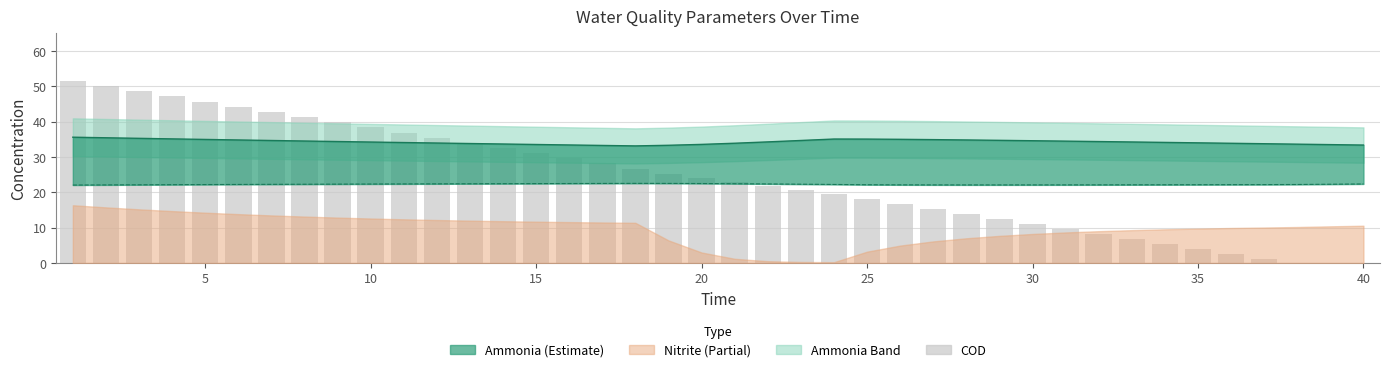

The value of COD at 40 is 0.0. True or false?

False